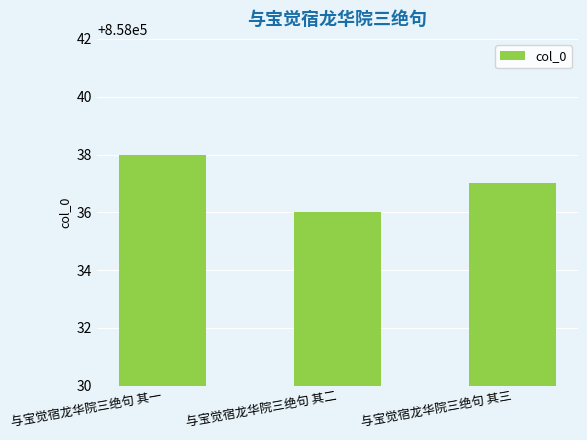

How many categories are shown in the chart?

3